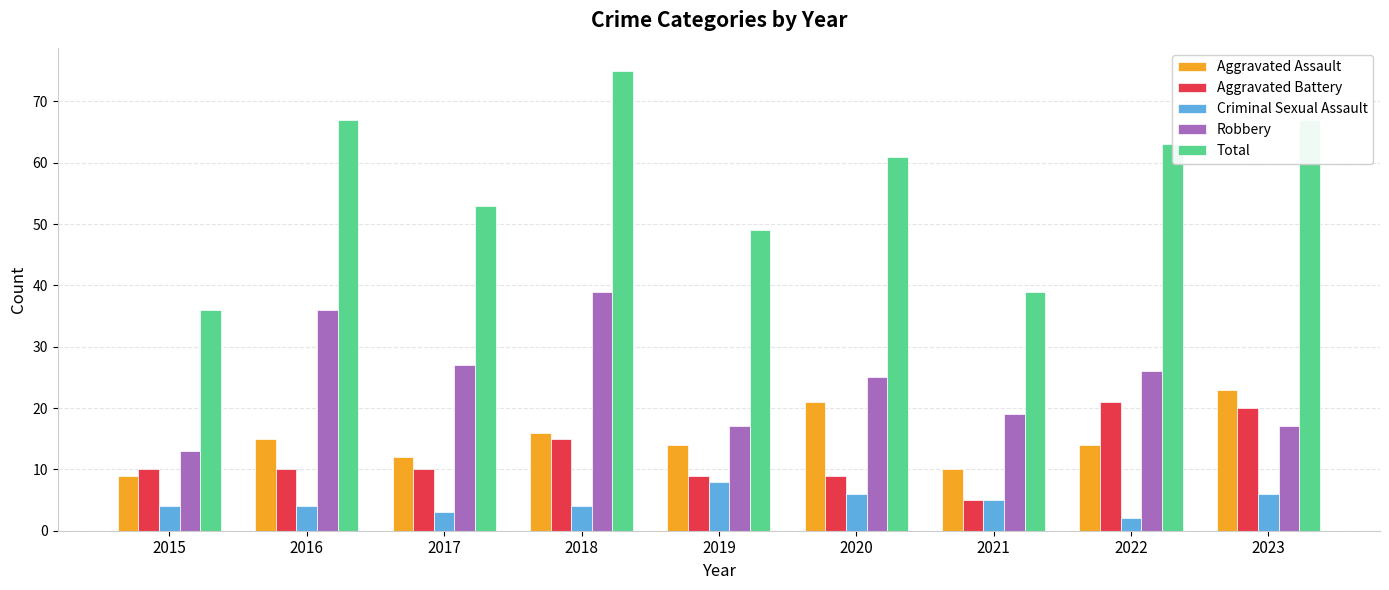

What is the value of the Aggravated Battery bar at the 9th from the left?

20